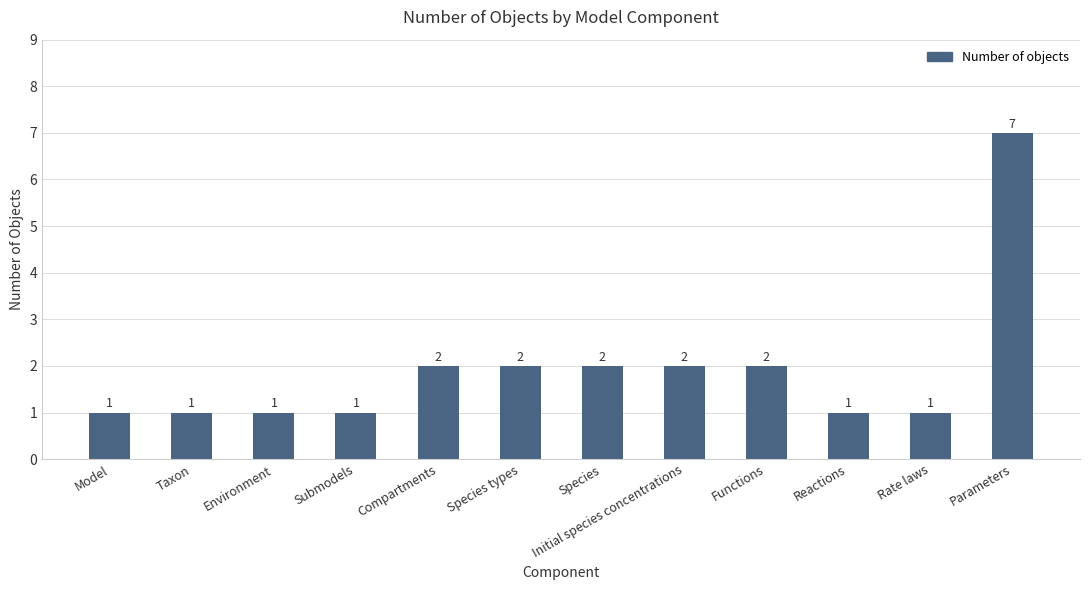

What is the label of the 10th bar from the right?

Environment